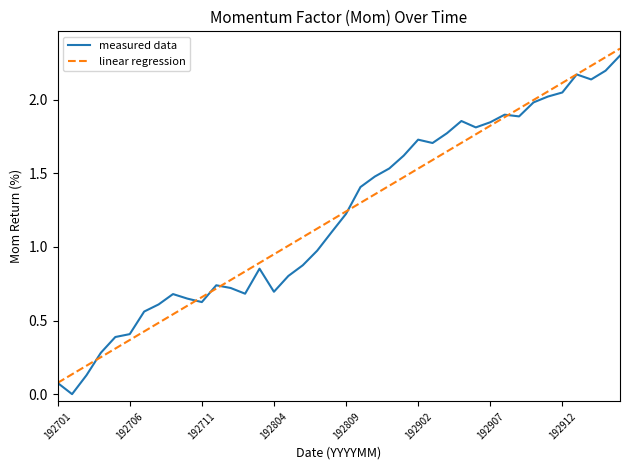

At 192902, list the series in order from smallest to largest.

linear regression, measured data